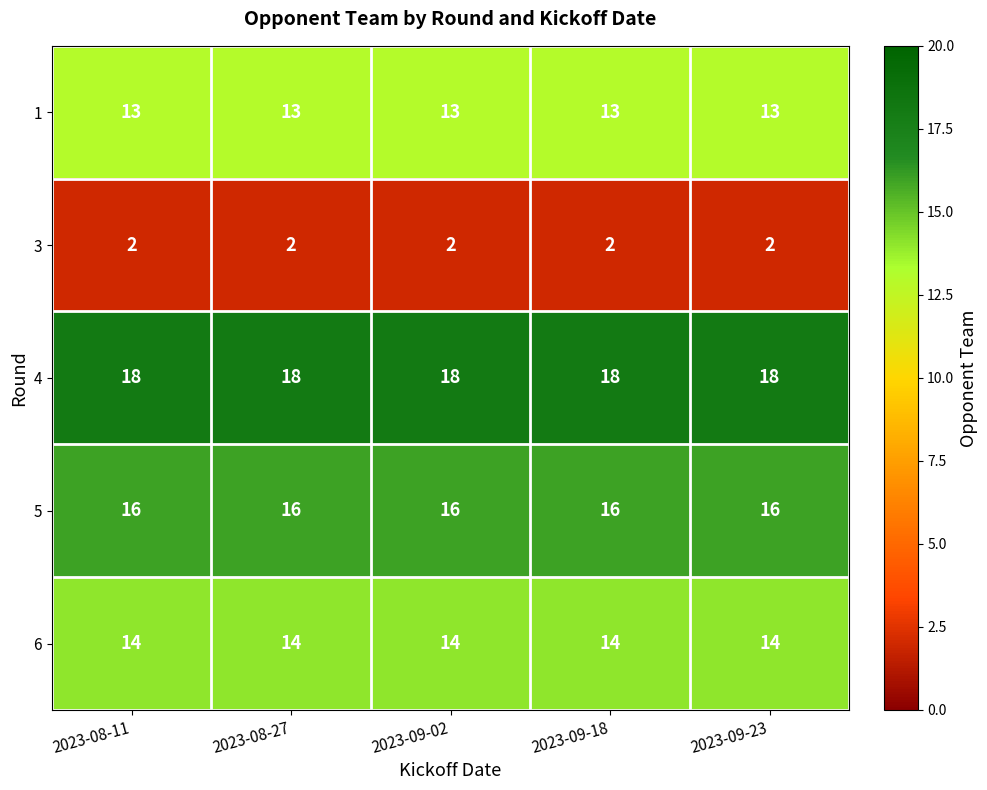

Which series has the largest total across all categories?

4